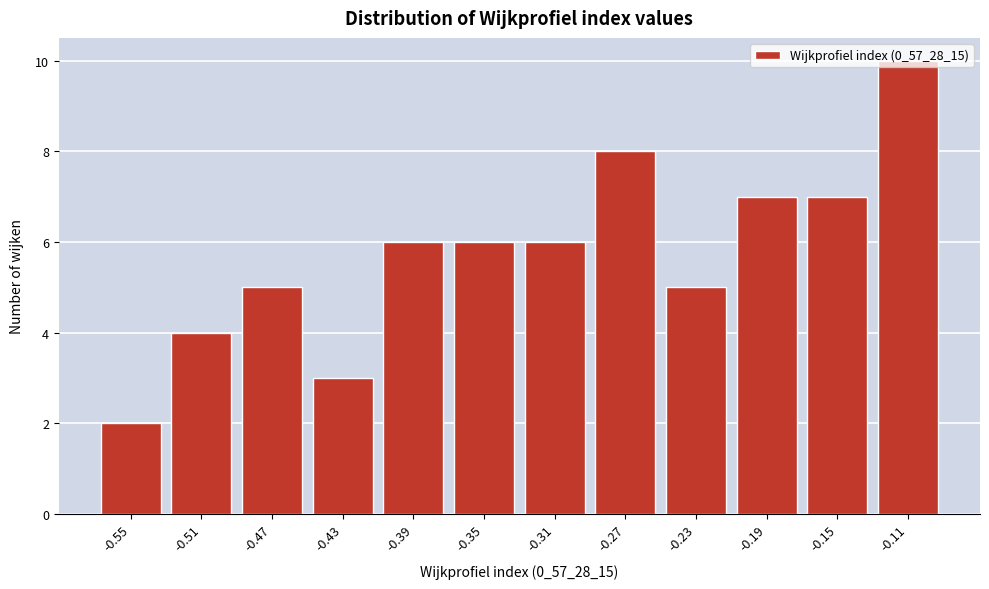

The value at -0.31 is 6. True or false?

True